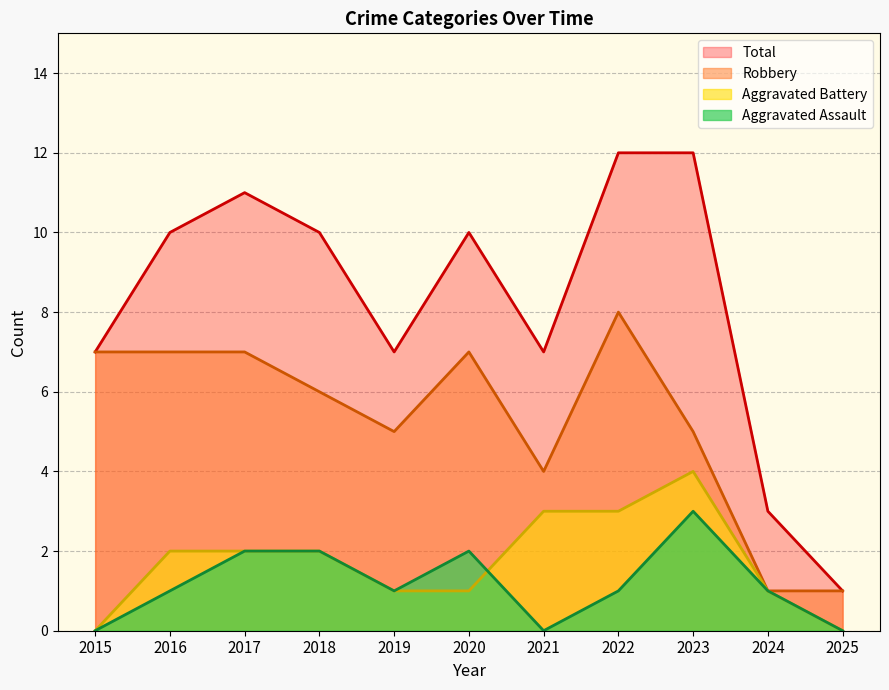

True or false: Aggravated Assault and Aggravated Battery intersect in this chart.

True